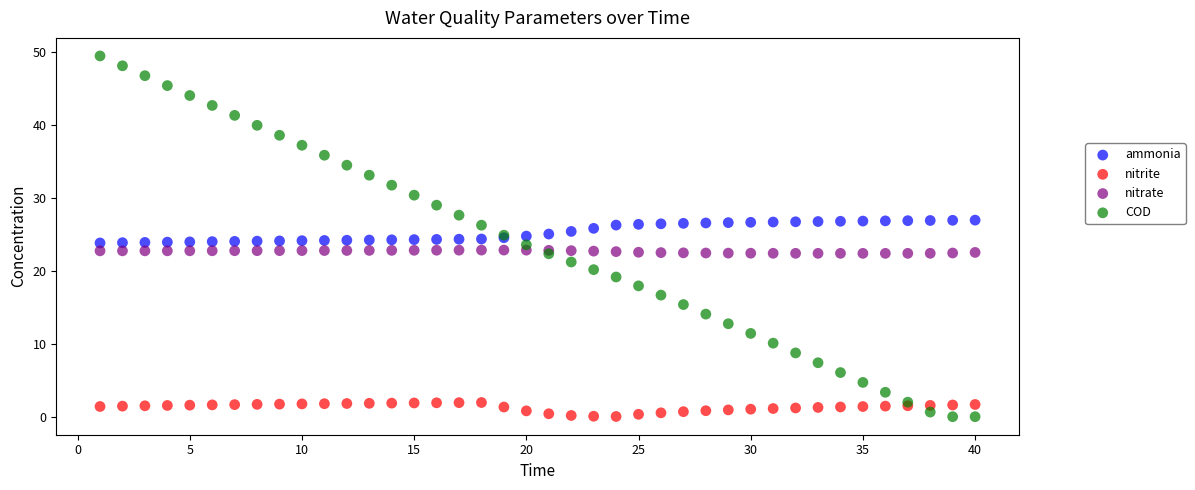

Which series contains the highest Y value?

COD